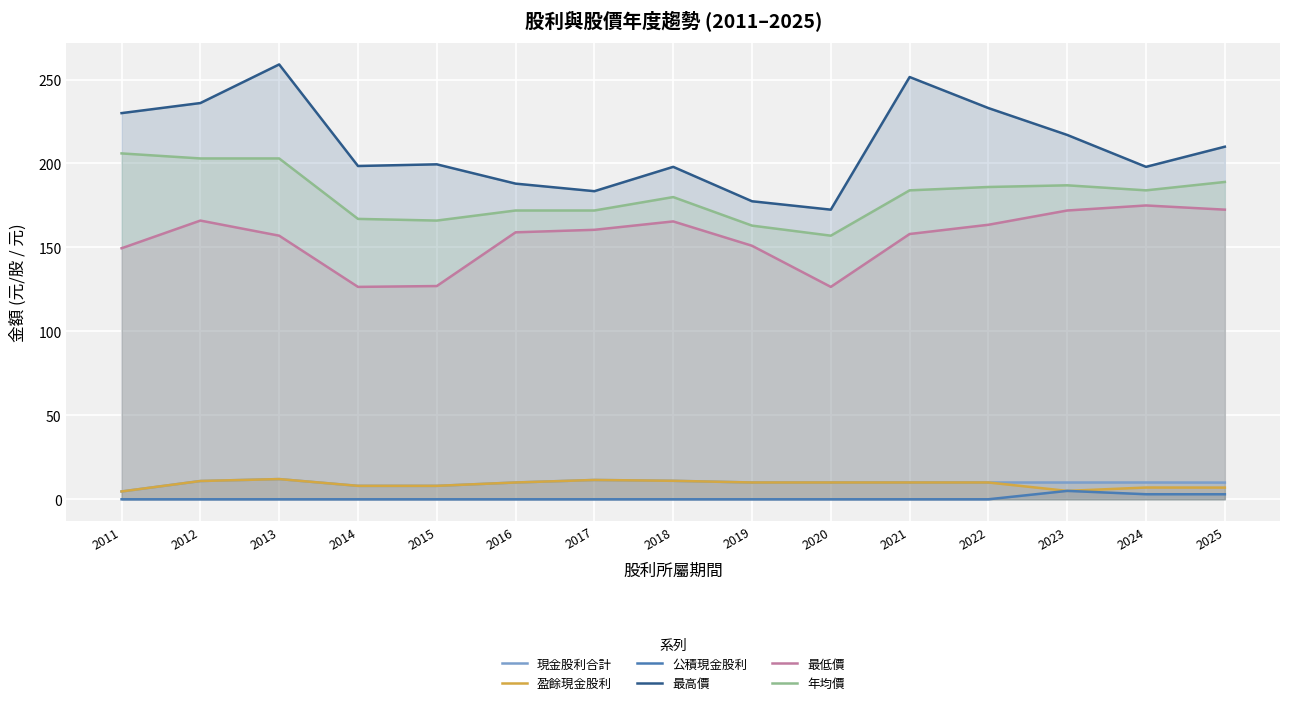

Count the number of categories in the chart.

15